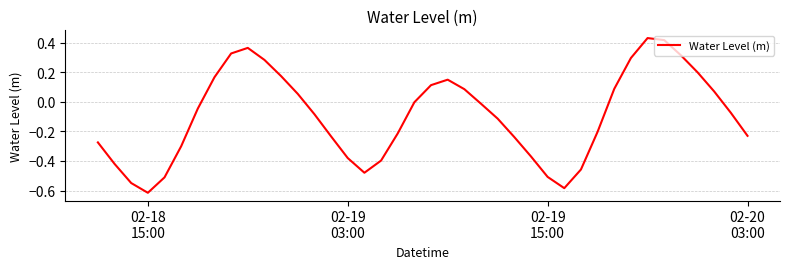

What is the difference between the maximum and minimum values?

1.0